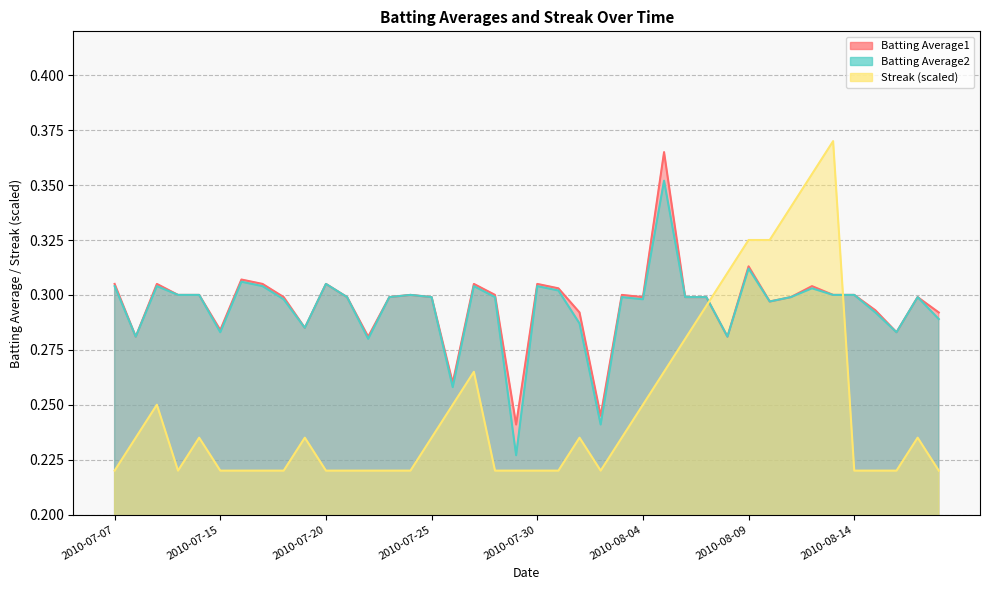

Reading left to right, transcribe all the data shown in this chart.

Batting Average1: 2010-07-07=0.3	2010-07-08=0.3	2010-07-09=0.3	2010-07-10=0.3	2010-07-11=0.3	2010-07-15=0.3	2010-07-16=0.3	2010-07-17=0.3	2010-07-18=0.3	2010-07-19=0.3	2010-07-20=0.3	2010-07-21=0.3	2010-07-22=0.3	2010-07-23=0.3	2010-07-24=0.3	2010-07-25=0.3	2010-07-26=0.3	2010-07-27=0.3	2010-07-28=0.3	2010-07-29=0.2	2010-07-30=0.3	2010-07-31=0.3	2010-08-01=0.3	2010-08-02=0.2	2010-08-03=0.3	2010-08-04=0.3	2010-08-05=0.4	2010-08-06=0.3	2010-08-07=0.3	2010-08-08=0.3	2010-08-09=0.3	2010-08-10=0.3	2010-08-11=0.3	2010-08-12=0.3	2010-08-13=0.3	2010-08-14=0.3	2010-08-15=0.3	2010-08-16=0.3	2010-08-17=0.3	2010-08-18=0.3
Batting Average2: 2010-07-07=0.3	2010-07-08=0.3	2010-07-09=0.3	2010-07-10=0.3	2010-07-11=0.3	2010-07-15=0.3	2010-07-16=0.3	2010-07-17=0.3	2010-07-18=0.3	2010-07-19=0.3	2010-07-20=0.3	2010-07-21=0.3	2010-07-22=0.3	2010-07-23=0.3	2010-07-24=0.3	2010-07-25=0.3	2010-07-26=0.3	2010-07-27=0.3	2010-07-28=0.3	2010-07-29=0.2	2010-07-30=0.3	2010-07-31=0.3	2010-08-01=0.3	2010-08-02=0.2	2010-08-03=0.3	2010-08-04=0.3	2010-08-05=0.4	2010-08-06=0.3	2010-08-07=0.3	2010-08-08=0.3	2010-08-09=0.3	2010-08-10=0.3	2010-08-11=0.3	2010-08-12=0.3	2010-08-13=0.3	2010-08-14=0.3	2010-08-15=0.3	2010-08-16=0.3	2010-08-17=0.3	2010-08-18=0.3
Streak: 2010-07-07=0.2	2010-07-08=0.2	2010-07-09=0.2	2010-07-10=0.2	2010-07-11=0.2	2010-07-15=0.2	2010-07-16=0.2	2010-07-17=0.2	2010-07-18=0.2	2010-07-19=0.2	2010-07-20=0.2	2010-07-21=0.2	2010-07-22=0.2	2010-07-23=0.2	2010-07-24=0.2	2010-07-25=0.2	2010-07-26=0.2	2010-07-27=0.3	2010-07-28=0.2	2010-07-29=0.2	2010-07-30=0.2	2010-07-31=0.2	2010-08-01=0.2	2010-08-02=0.2	2010-08-03=0.2	2010-08-04=0.2	2010-08-05=0.3	2010-08-06=0.3	2010-08-07=0.3	2010-08-08=0.3	2010-08-09=0.3	2010-08-10=0.3	2010-08-11=0.3	2010-08-12=0.4	2010-08-13=0.4	2010-08-14=0.2	2010-08-15=0.2	2010-08-16=0.2	2010-08-17=0.2	2010-08-18=0.2